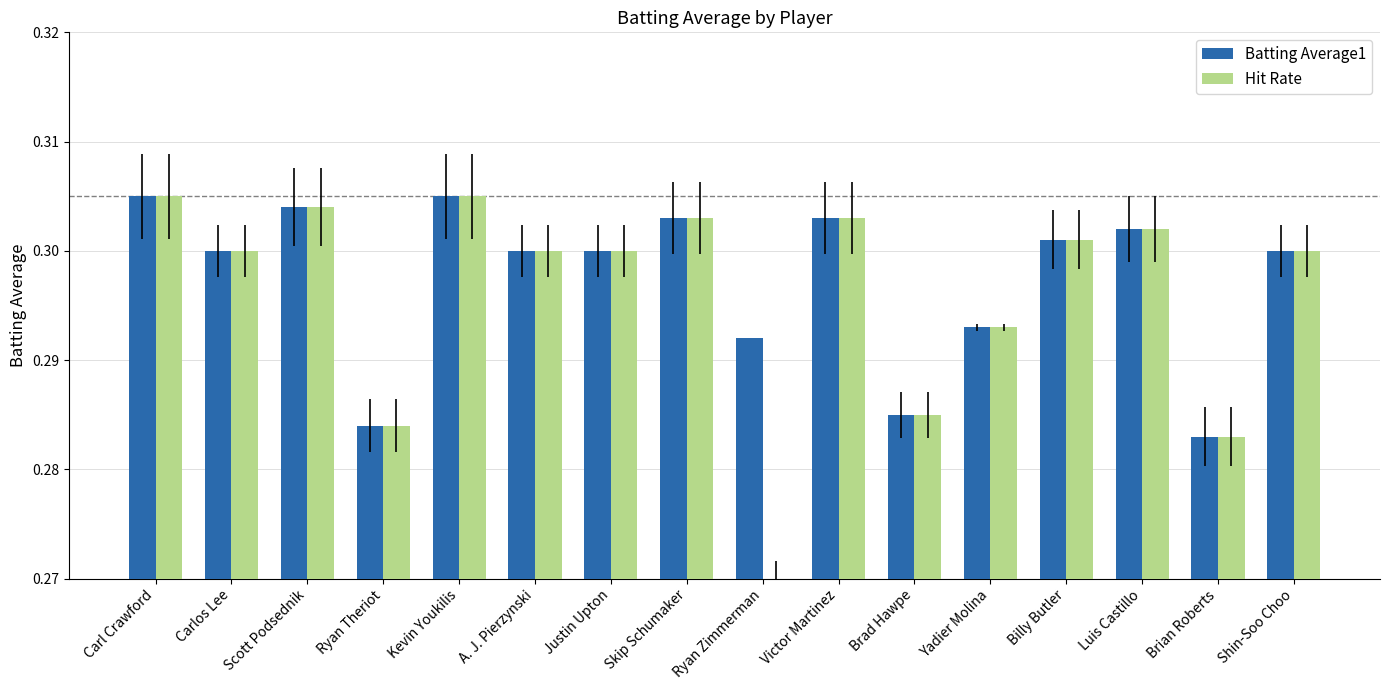

How many bars are there in each group?

2